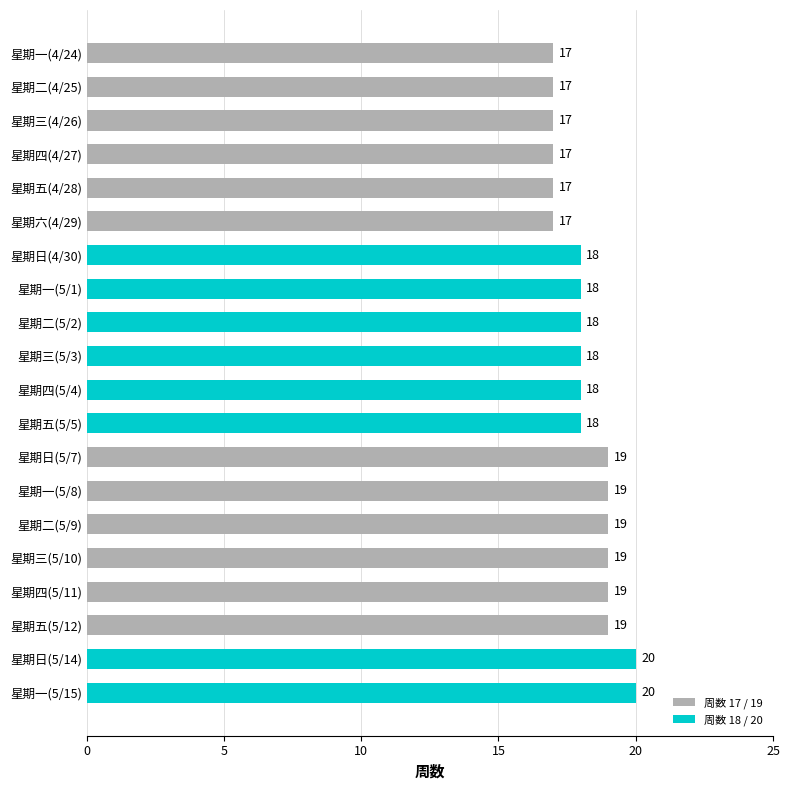

Read the value at 星期一(5/1).

18